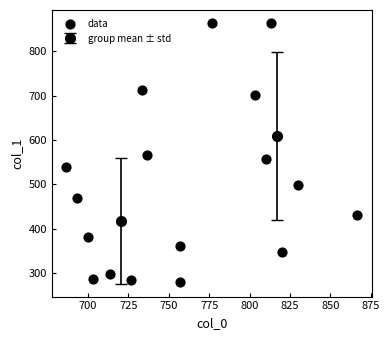

What is the range of Y values (max minus min)?

583.9